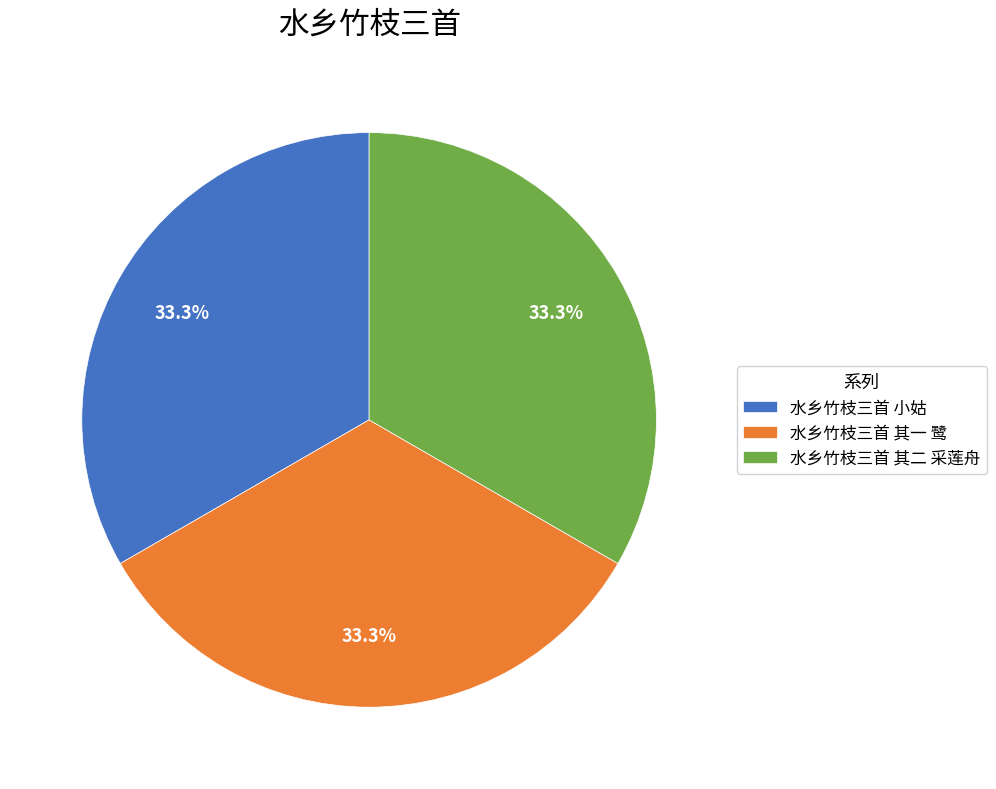

What percentage do 水乡竹枝三首 其二 采莲舟 and 水乡竹枝三首 小姑 together represent?

66.7%